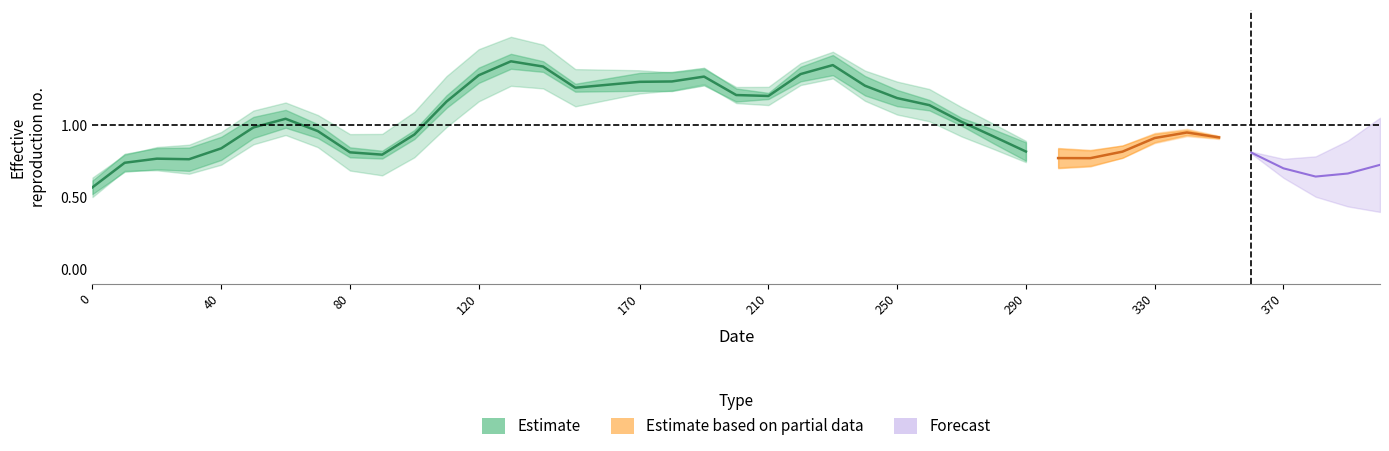

What value does the data have at 80?

0.8